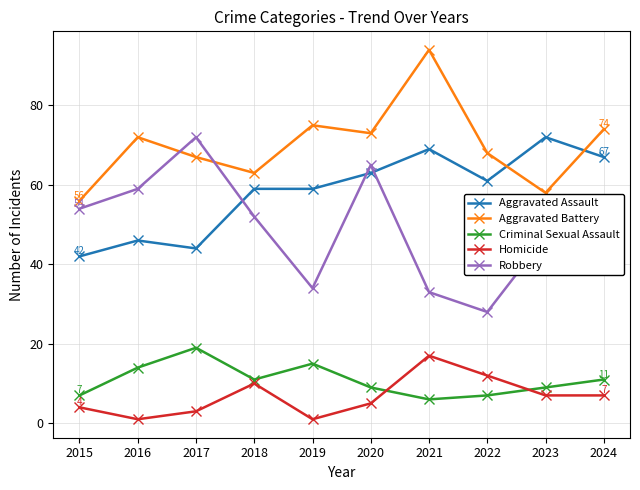

What is the difference between the Aggravated Battery values at 2022 and 2023?

10